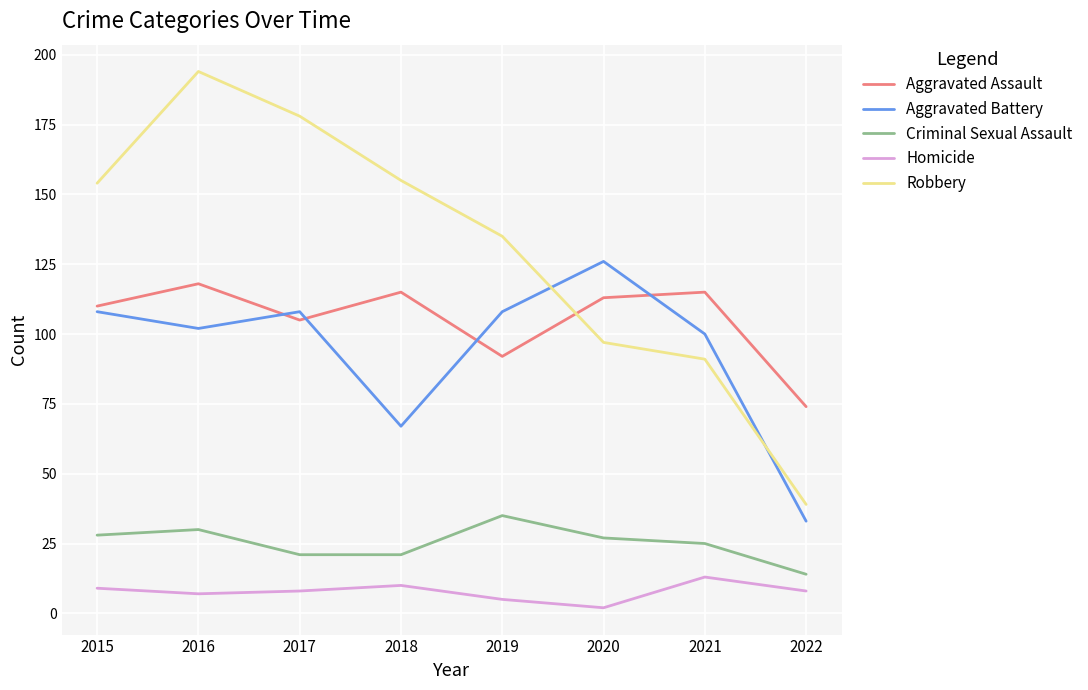

Between 2019 and 2020, which series saw the biggest shift?

Robbery